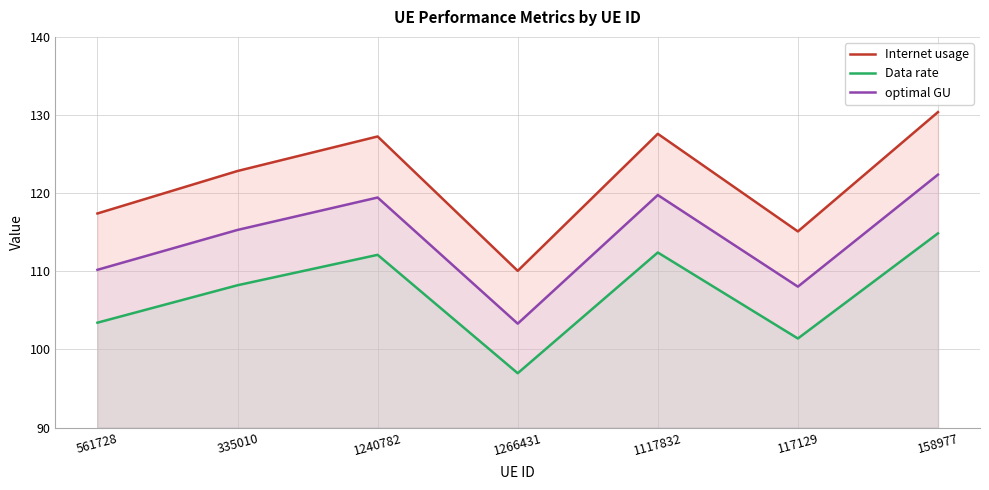

What value does the Internet usage series have at 1240782?

127.3